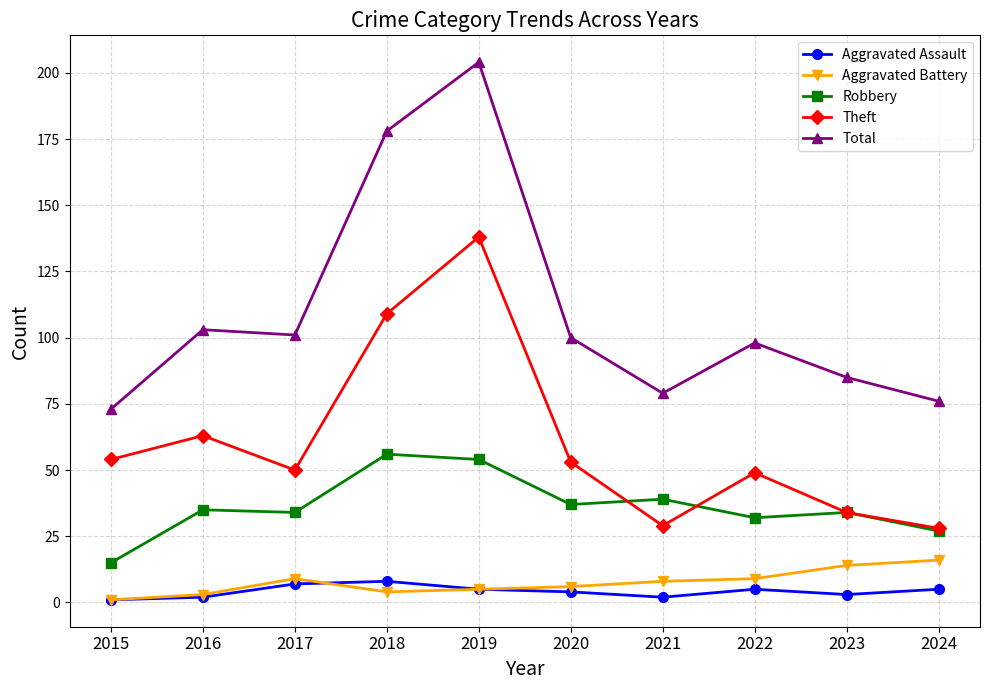

Which series has the widest spread of values?

Total